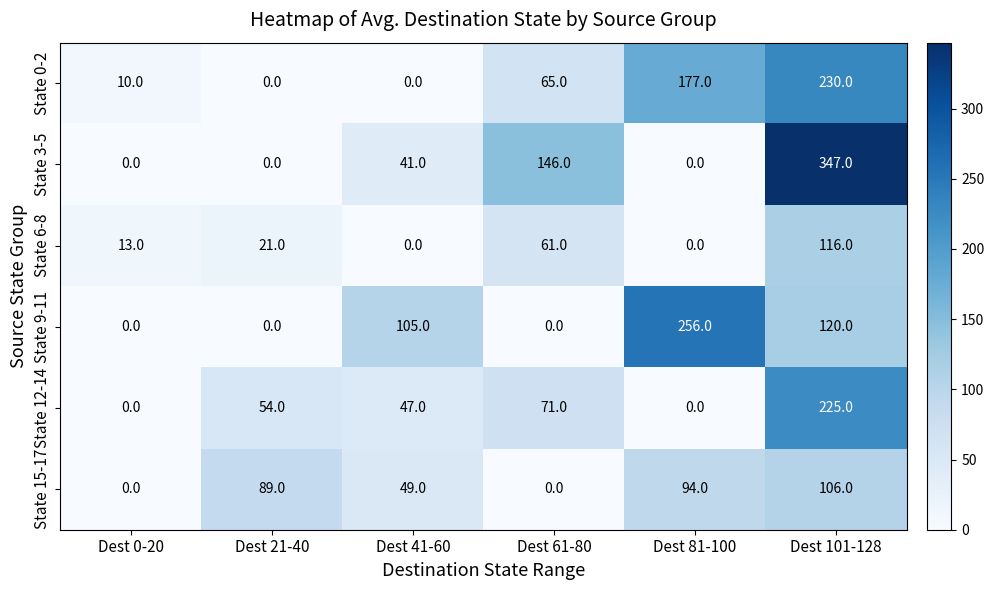

What is the approximate value of State 3-5 at Dest 61-80, to the nearest 50?

150